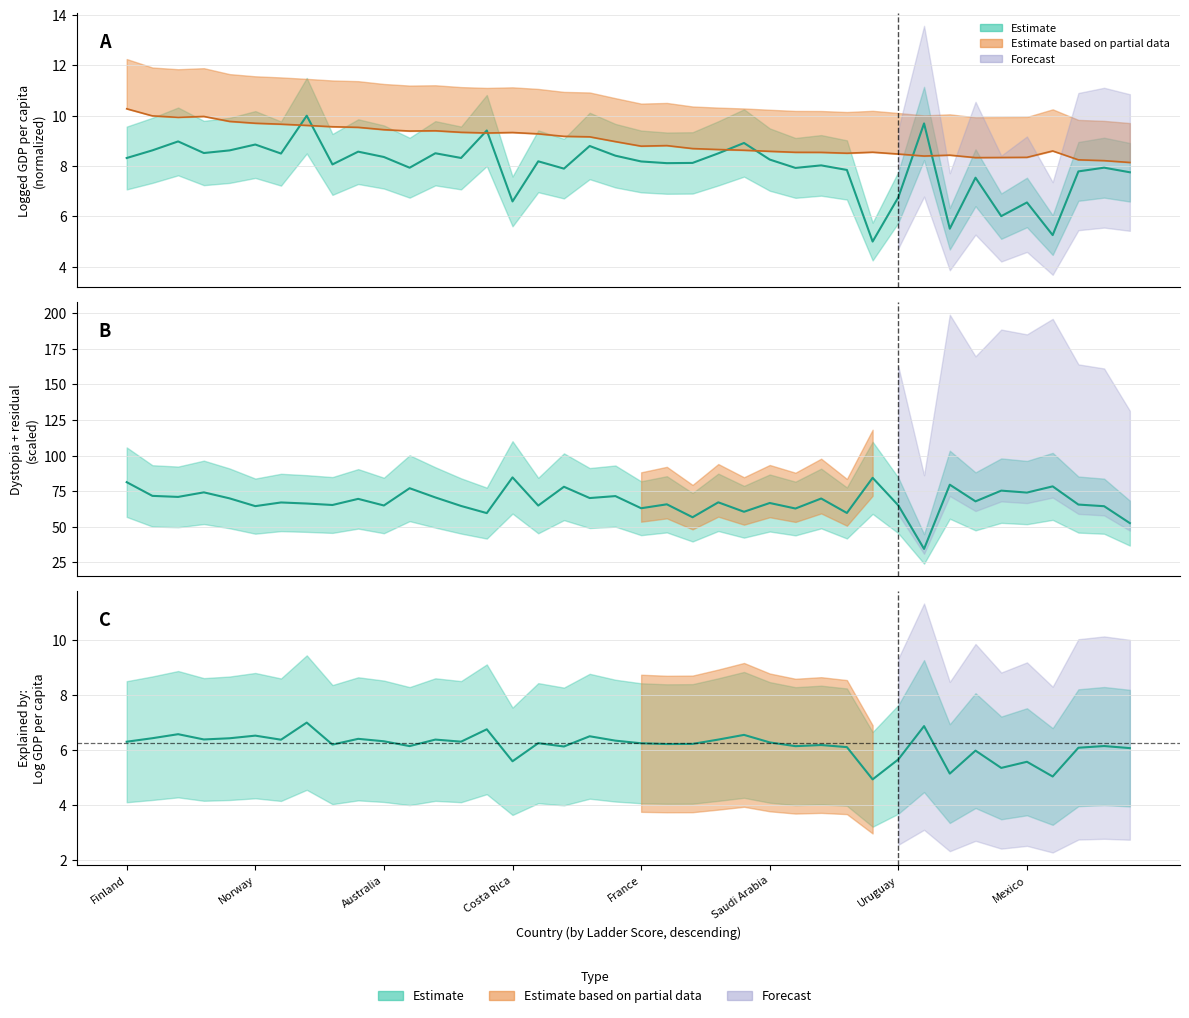

What is the label of the 11th point from the left?

Australia